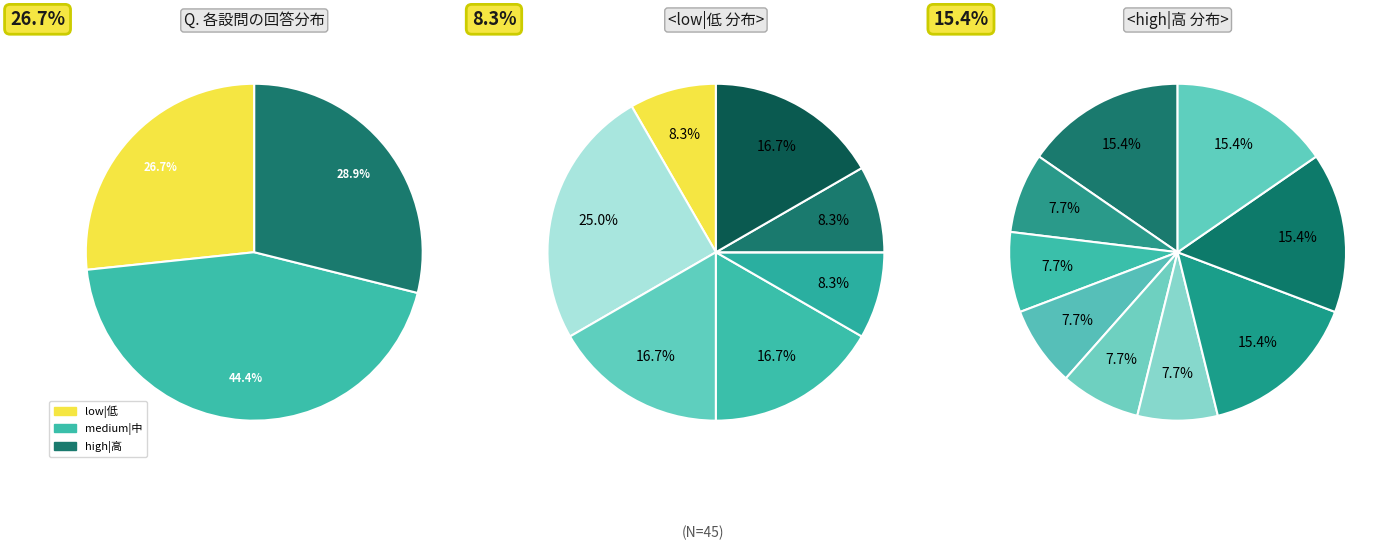

The 1 slice represents 1% of the pie. True or false?

False